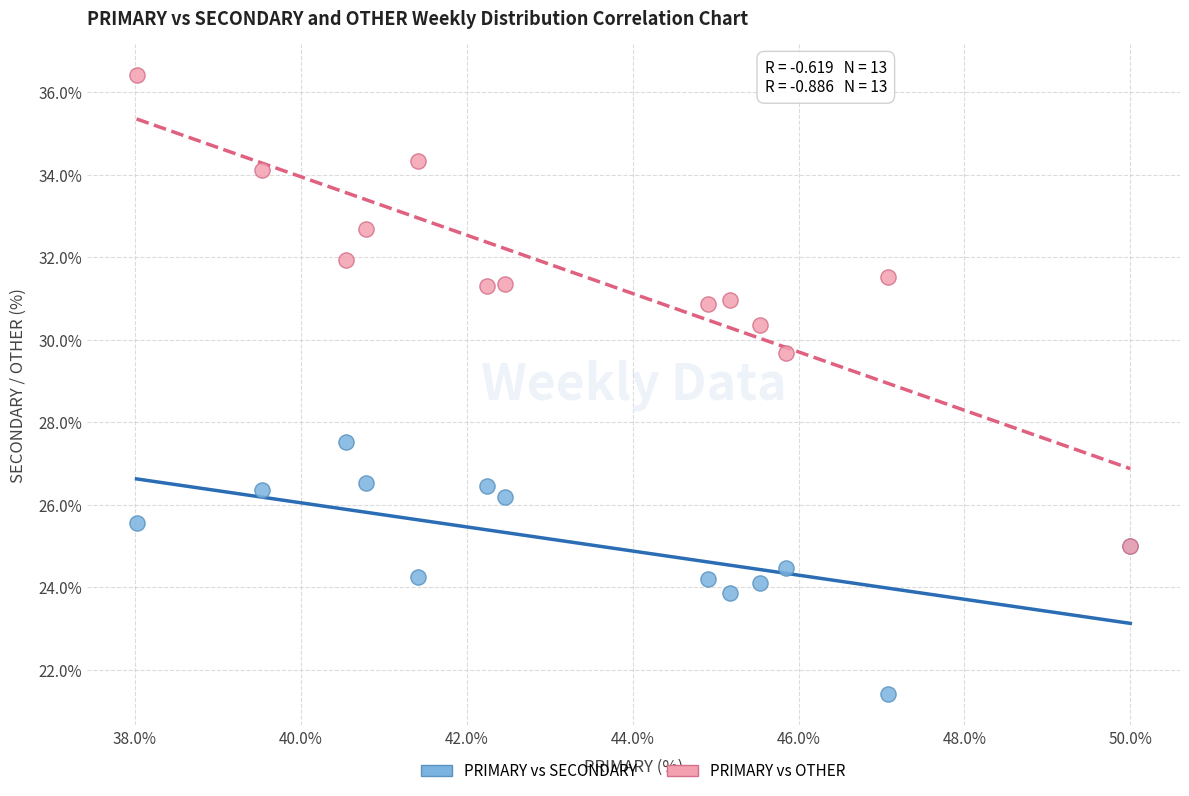

Across all series, what Y value is closest to 28?

27.5